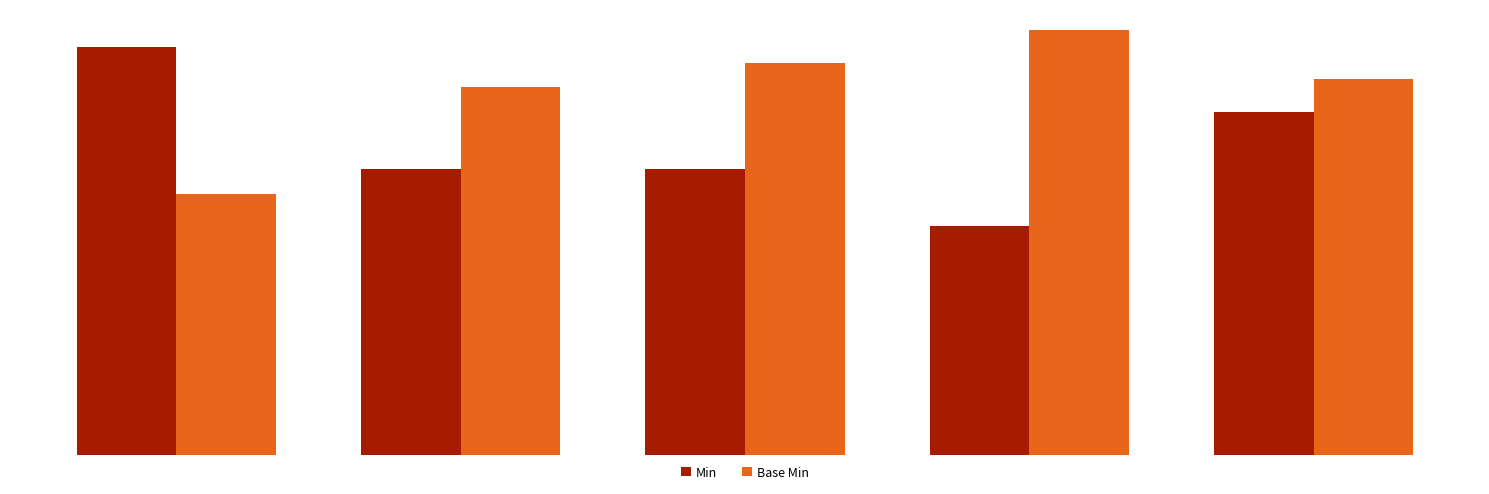

What is the maximum value shown in the chart?

5.2